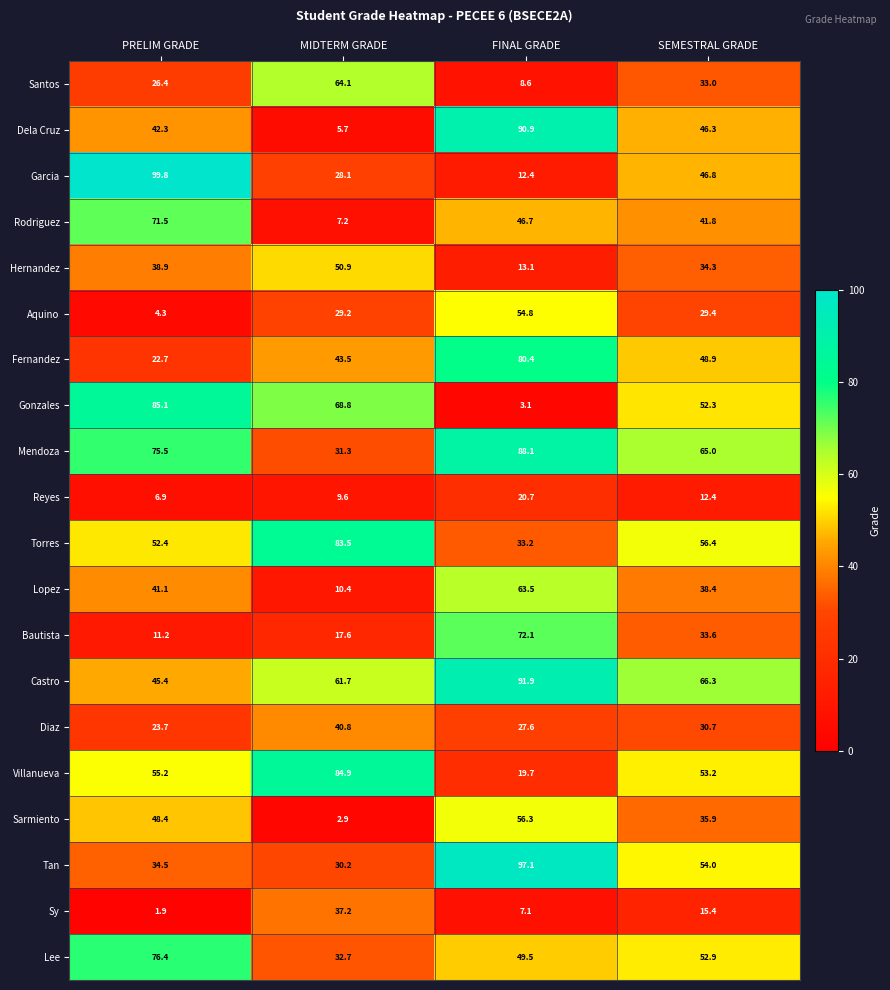

The Mendoza series shows 149.2 at FINAL GRADE. True or false?

False